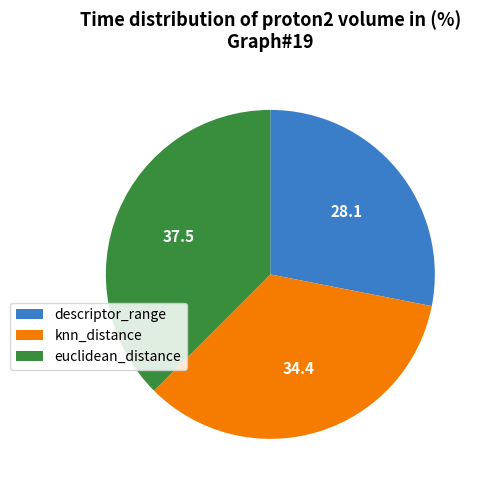

How many segments does this pie chart have?

3